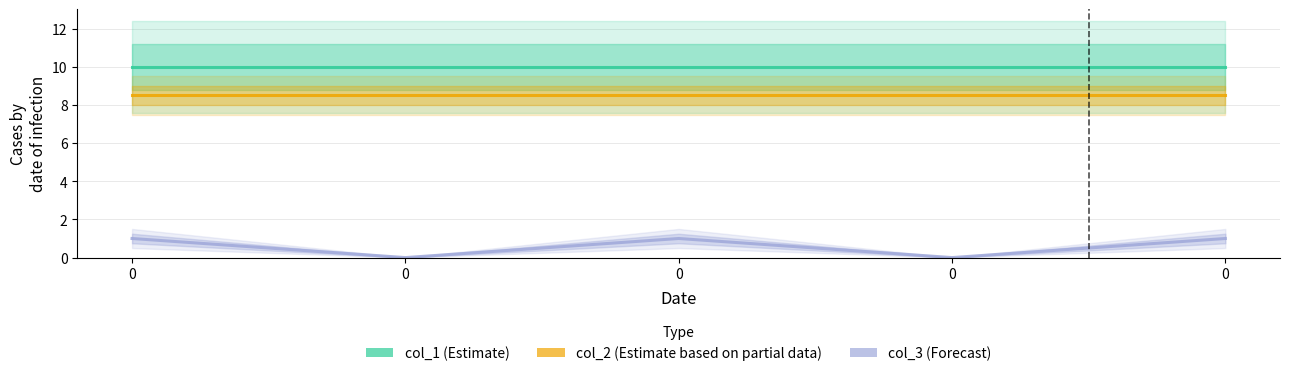

What is the sum of the col_1 (Estimate) values at 0 and 0?

20.0